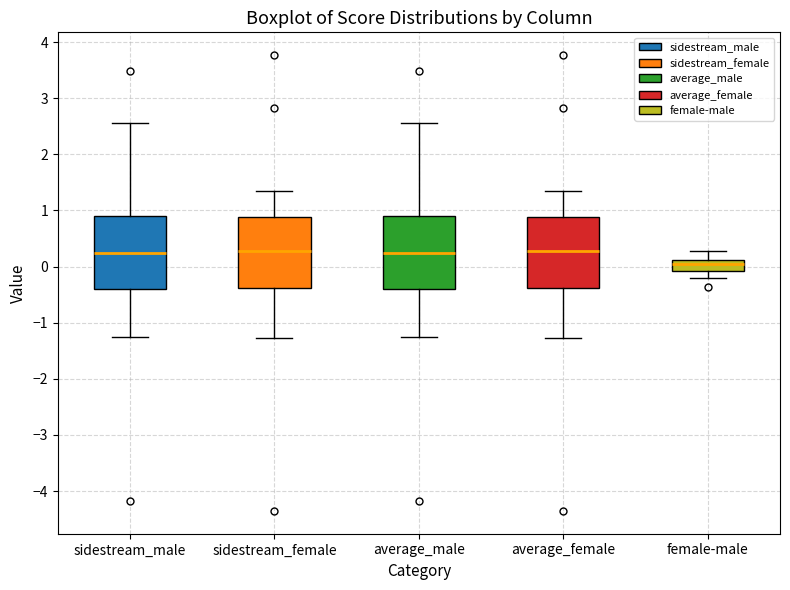

Which box's median line is the lowest?

female-male